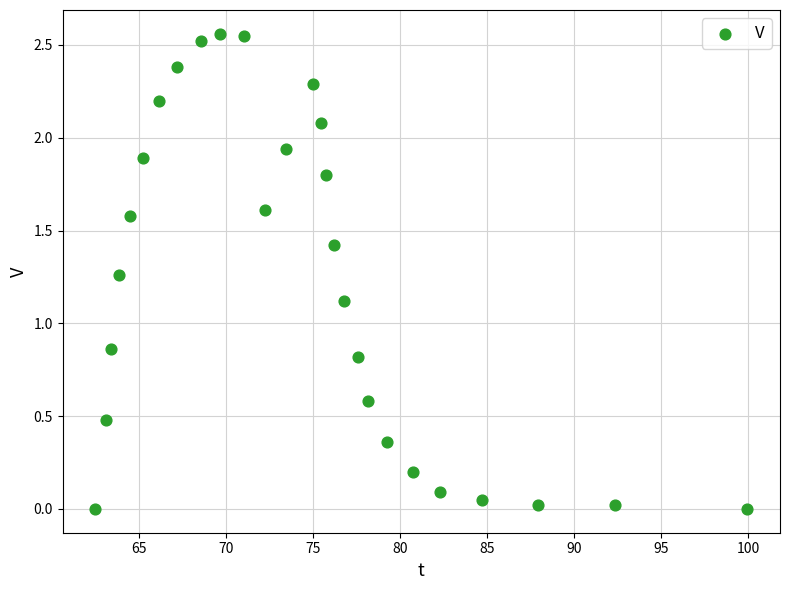

What is the range of X values (max minus min)?

37.5